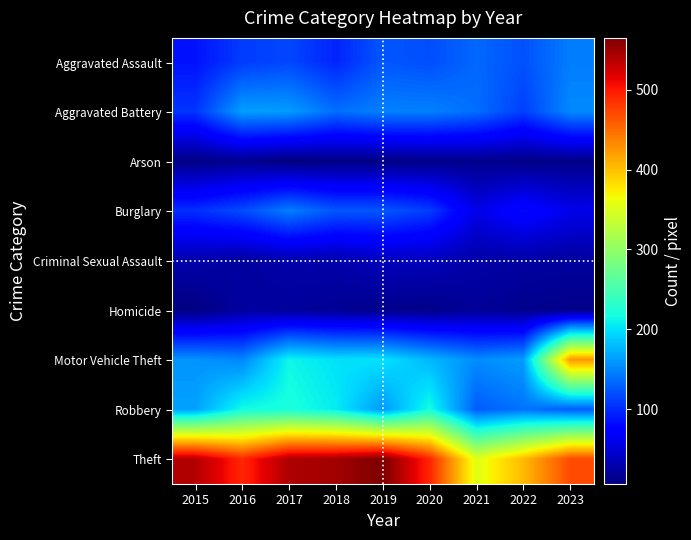

Which category has the highest value across all series?

2019